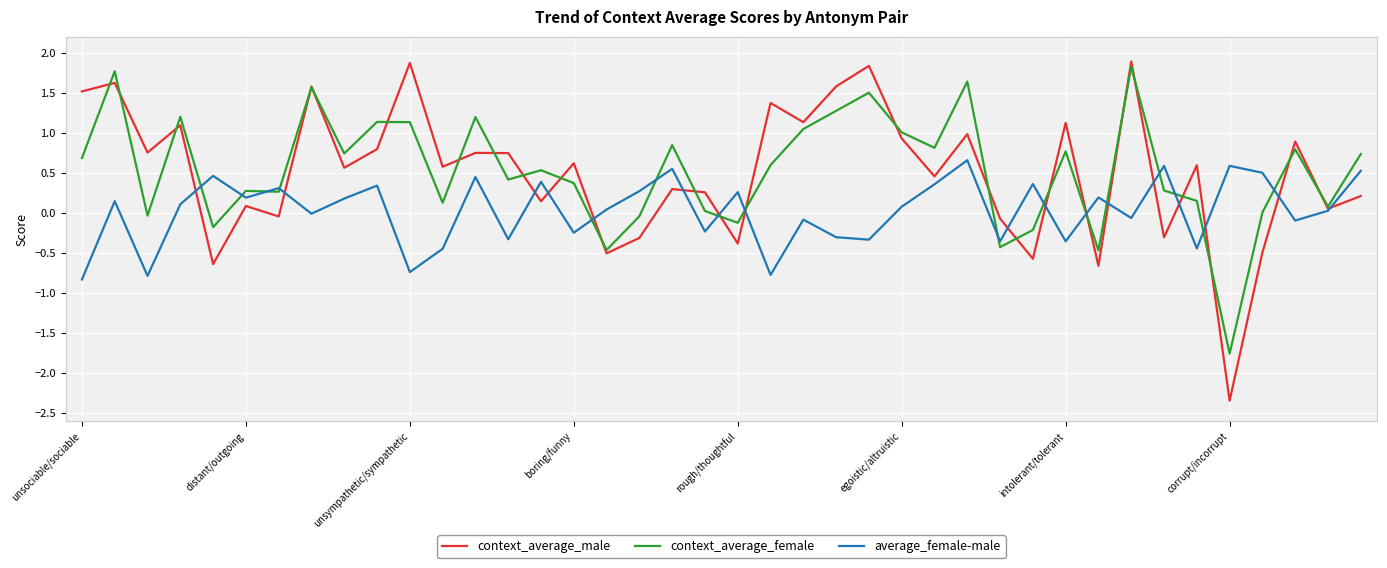

What is the minimum value for average_female-male?

-0.8